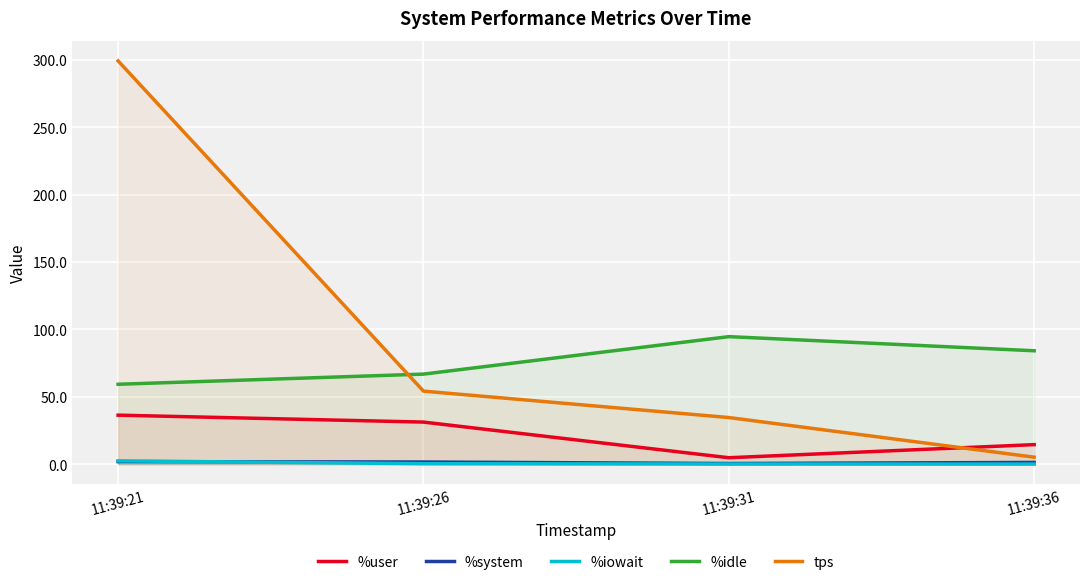

What is the difference between the maximum and minimum values in the %iowait series?

2.4